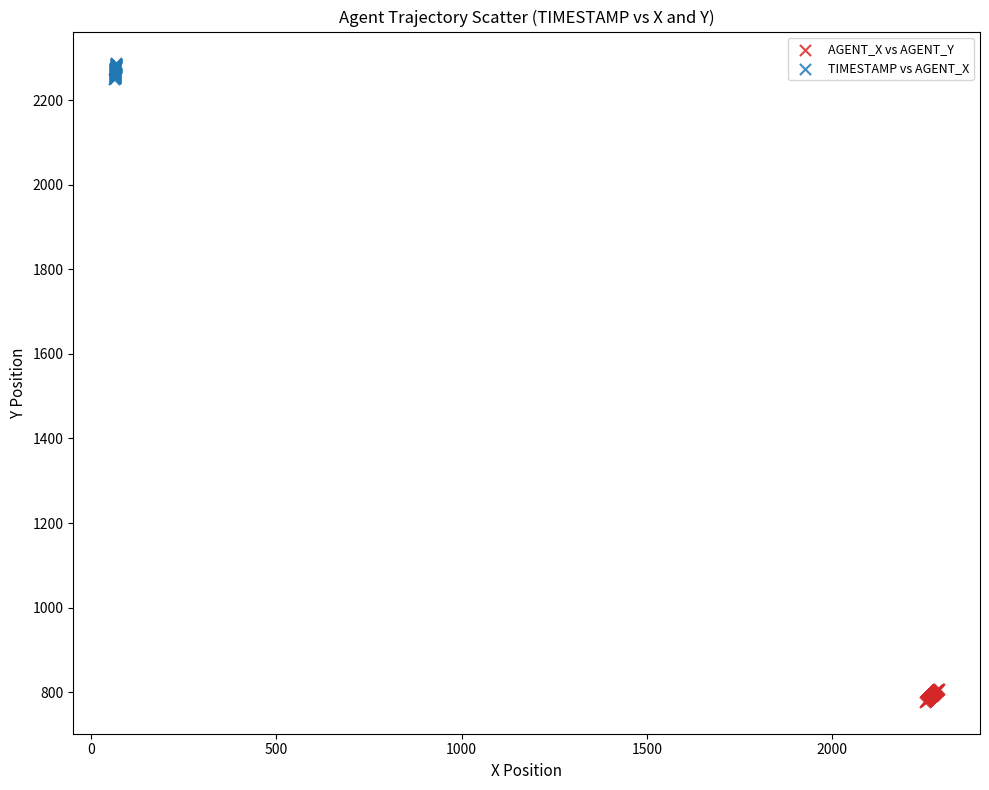

Which series contains the lowest Y value?

AGENT_X vs AGENT_Y